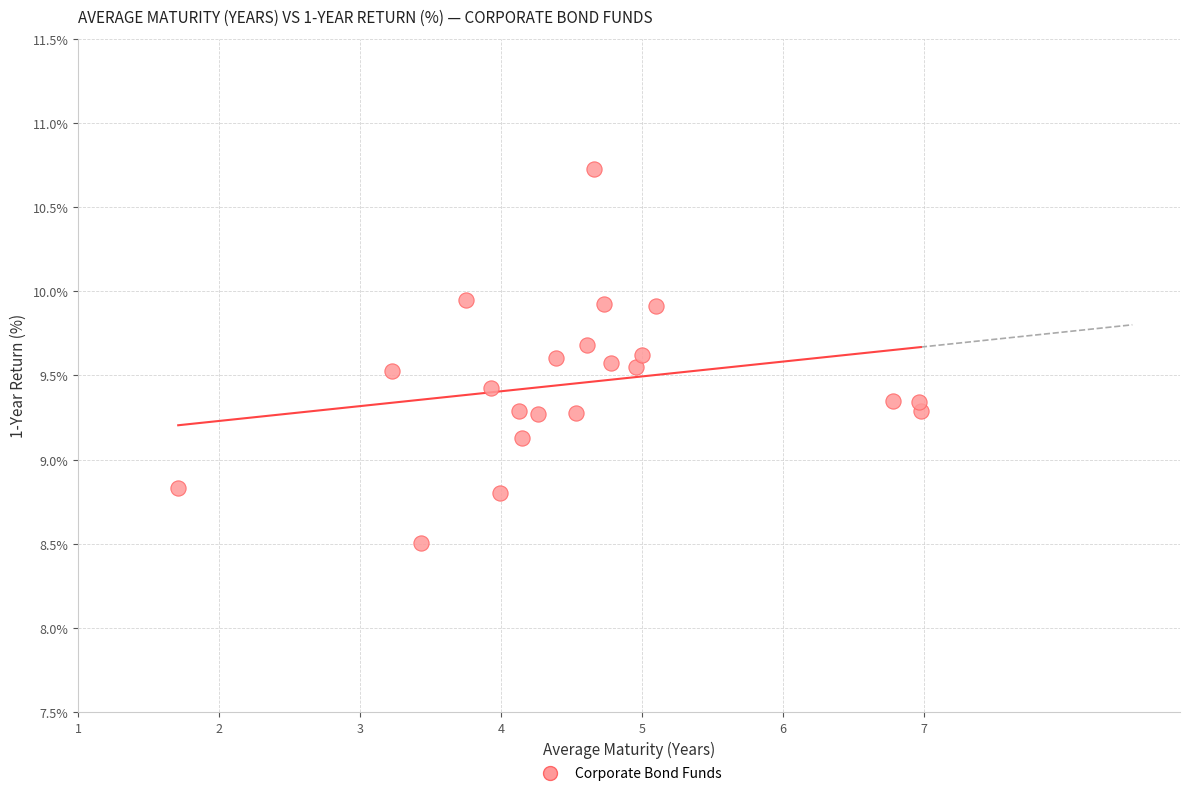

What is the range of Y values (max minus min)?

2.2